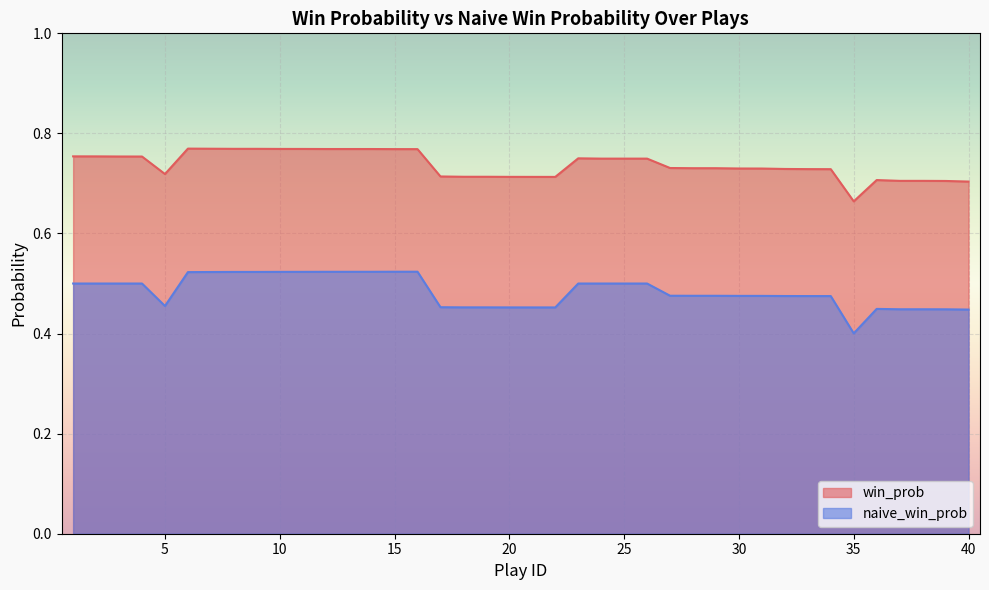

What is the maximum value for win_prob?

0.8